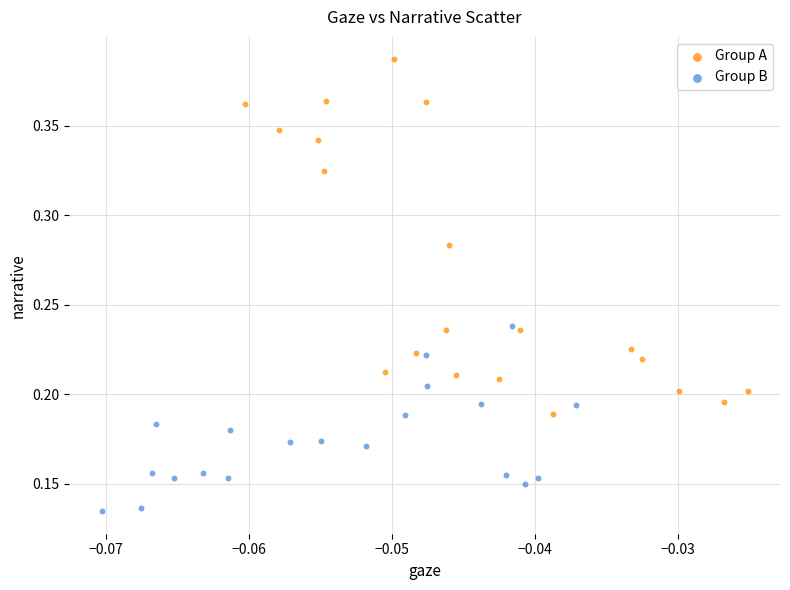

Which series contains the lowest Y value?

Group B